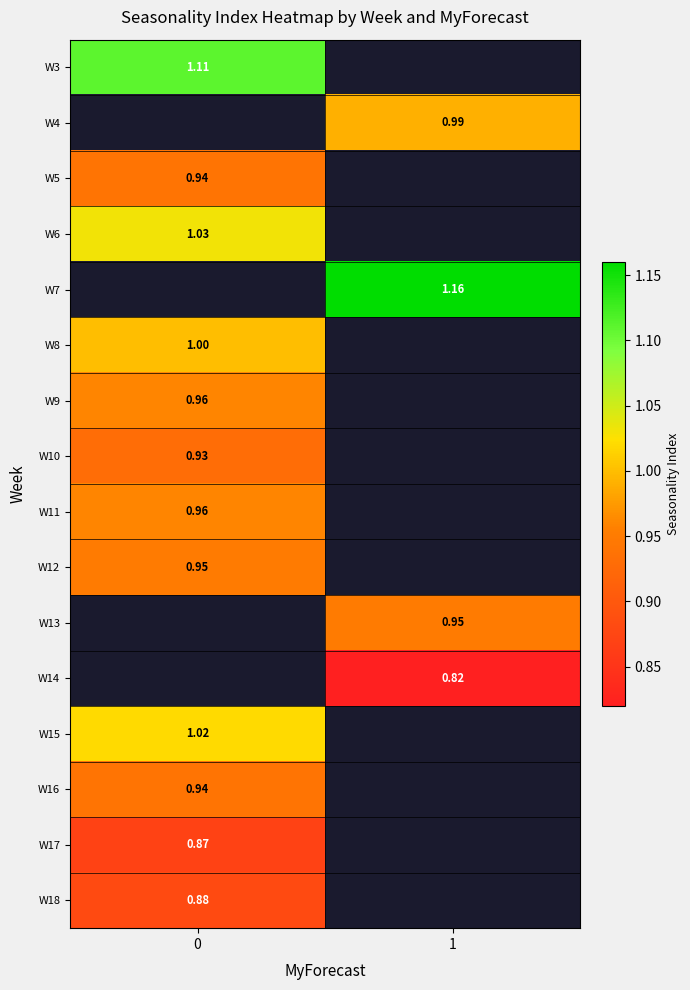

Between 0 and 1, which is larger?

1